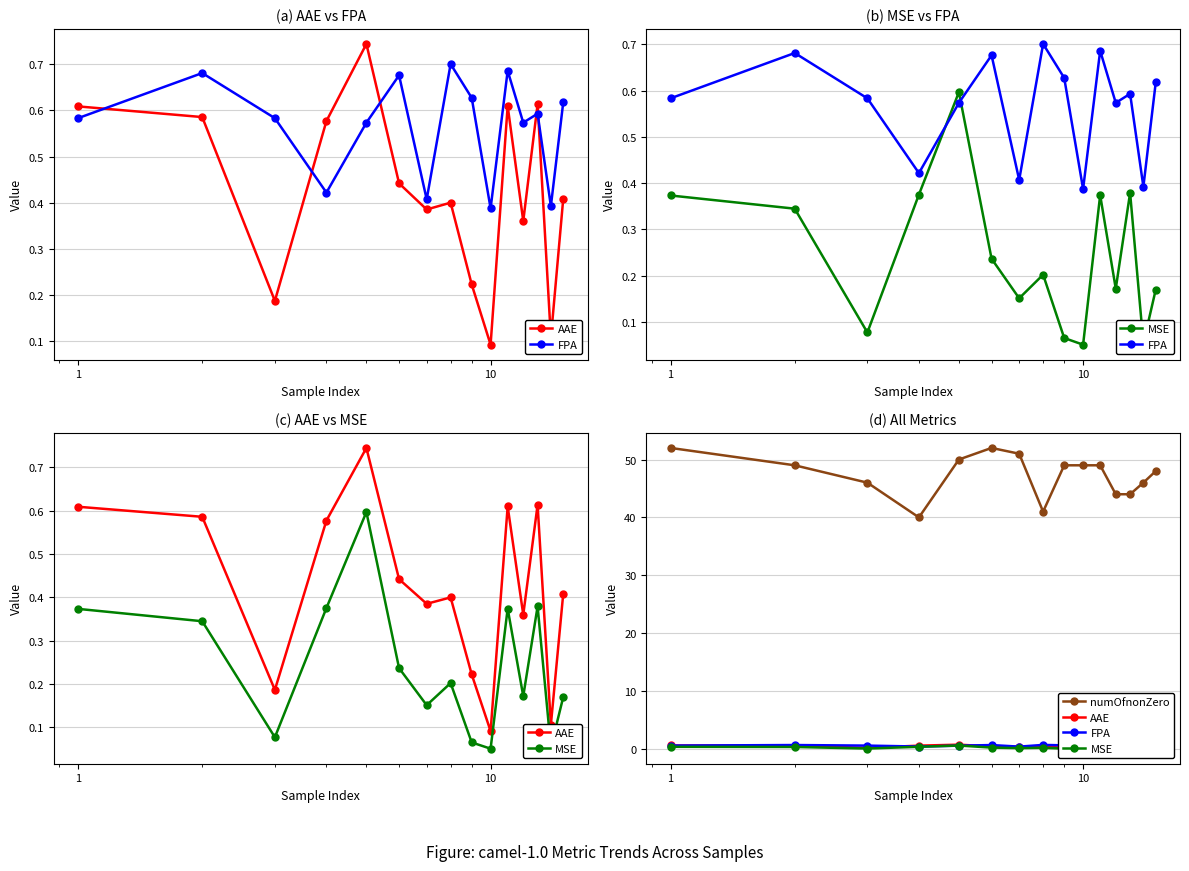

At which label does numOfnonZero first exceed 49?

1